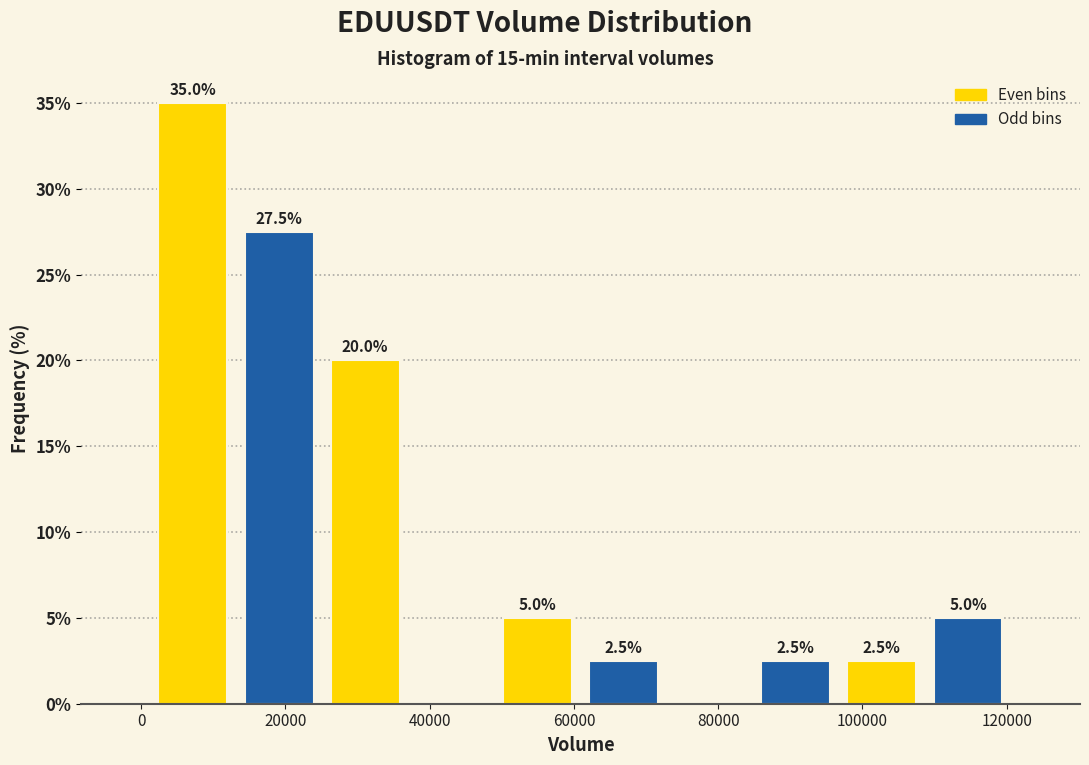

Which range on the x-axis has the tallest bar?

2000 to 14000